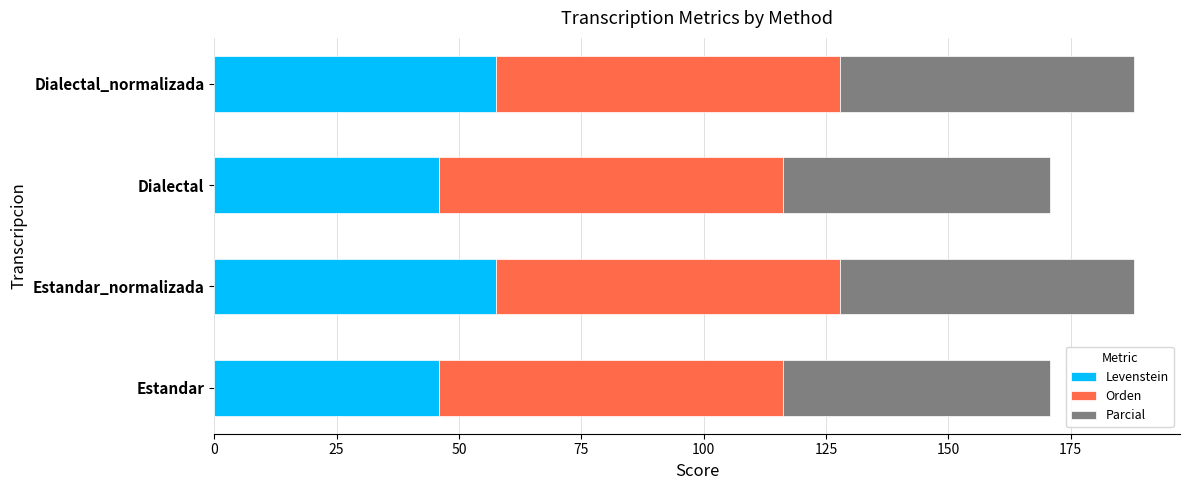

What is the sum of all Levenstein values?

206.7